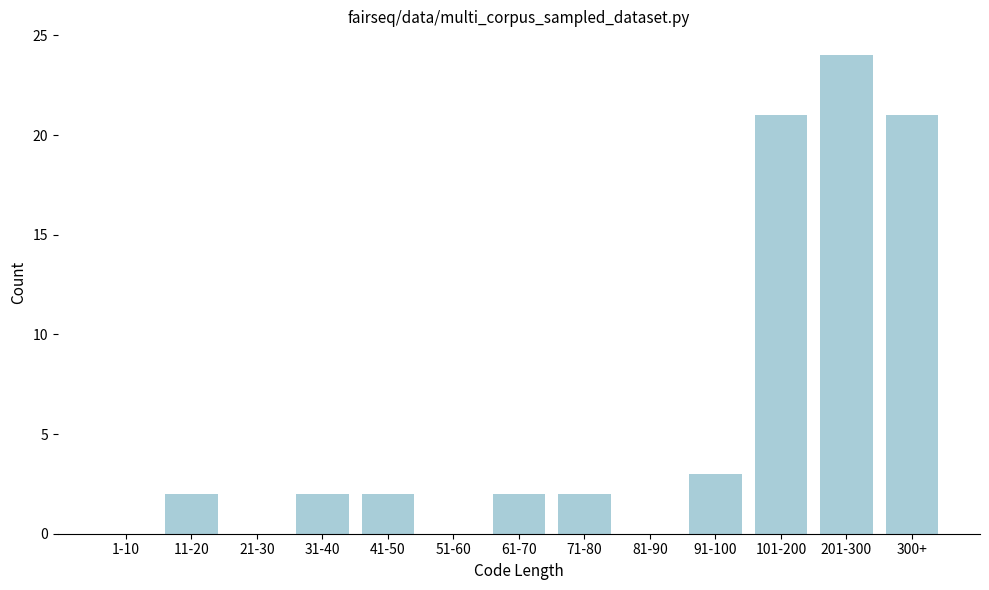

Reading left to right, transcribe all the data shown in this chart.

1-10=0	11-20=2	21-30=0	31-40=2	41-50=2	51-60=0	61-70=2	71-80=2	81-90=0	91-100=3	101-200=21	201-300=24	300+=21